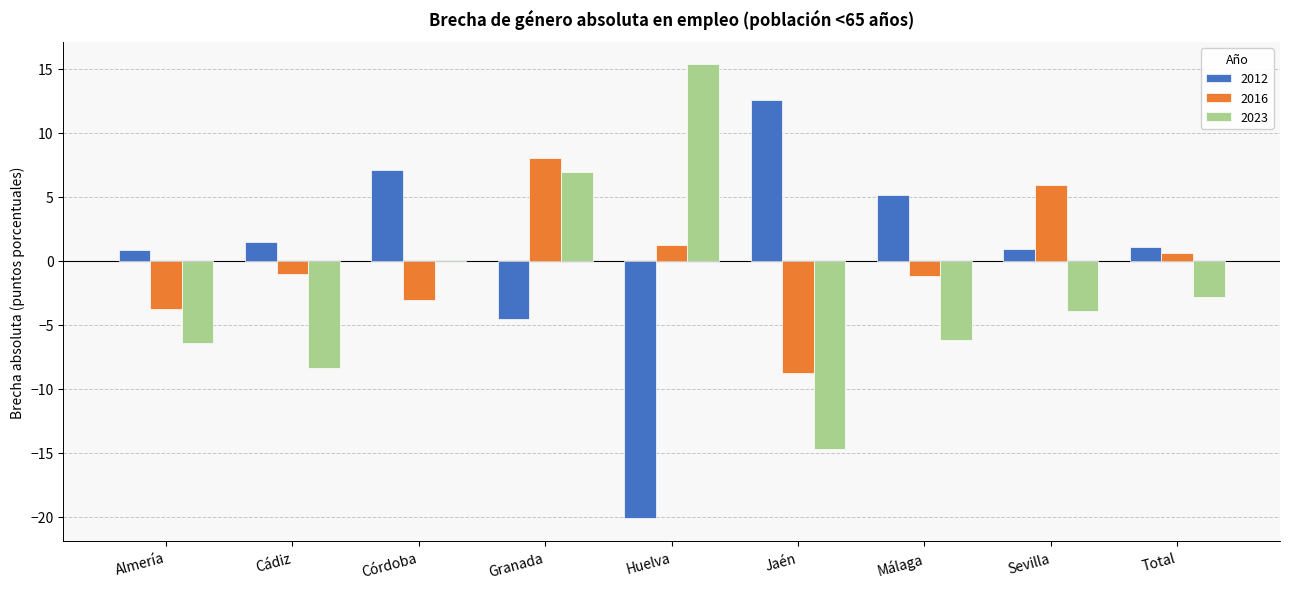

Is it true that 2023 equals -2.8 at Total?

True